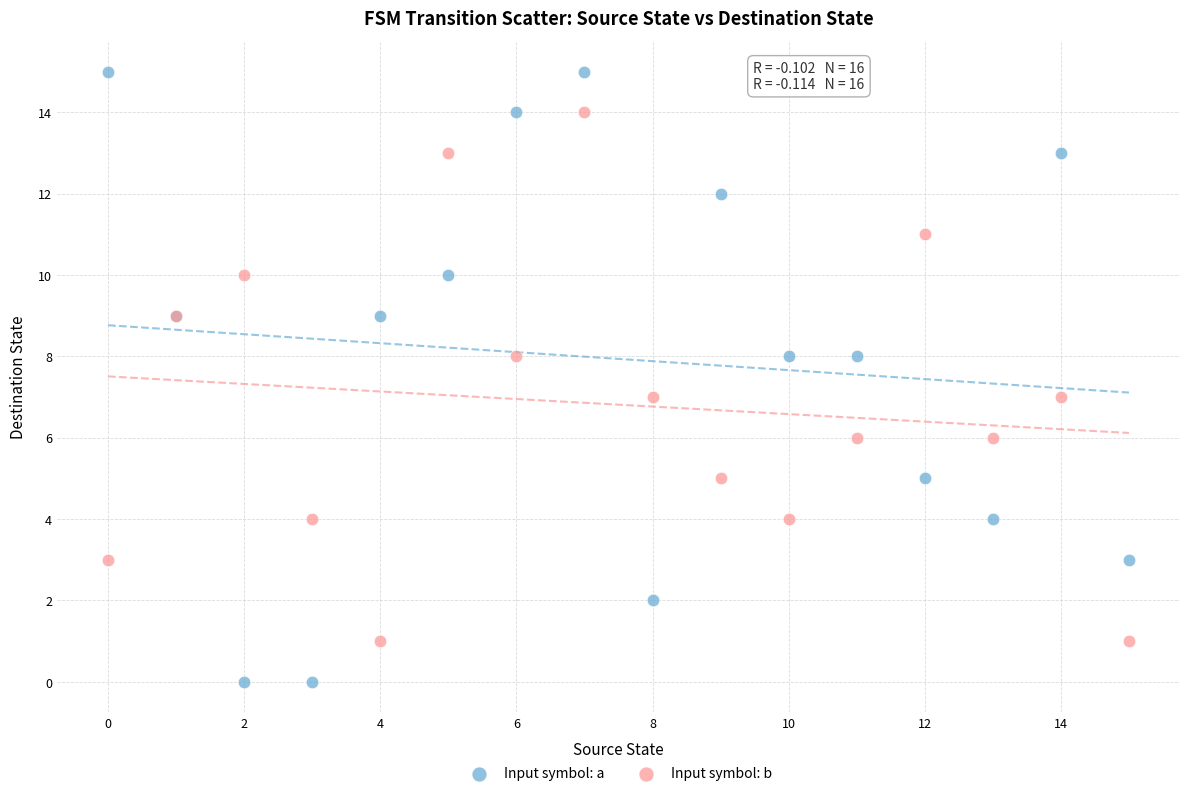

Which series contains the highest Y value?

Input symbol: a